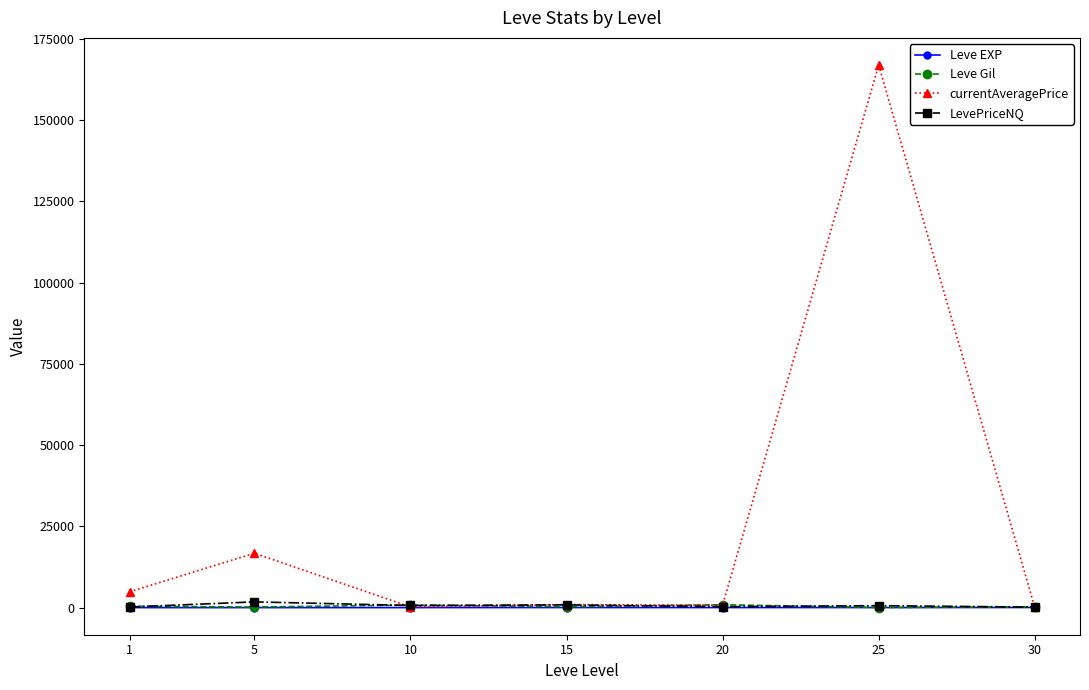

What is the maximum value shown in the chart?

166954.3